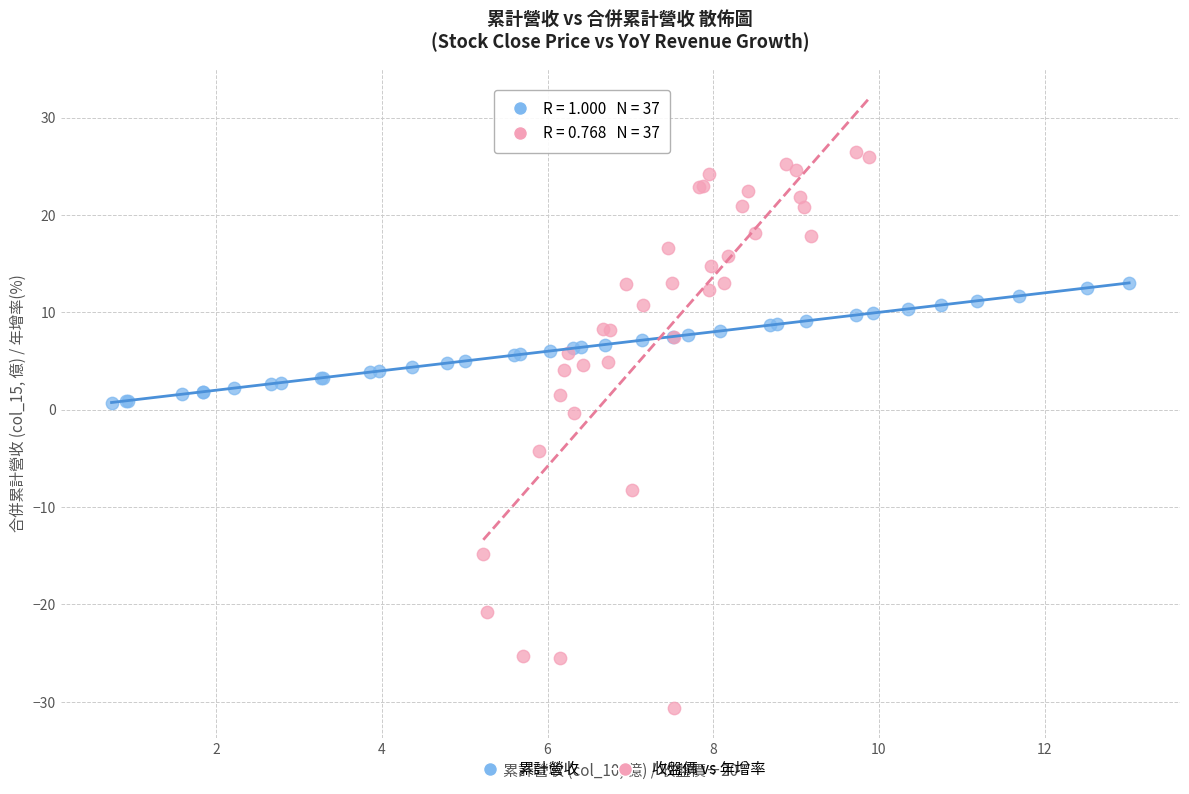

What are all the series names shown in the legend?

累計營收, 收盤價 vs 年增率